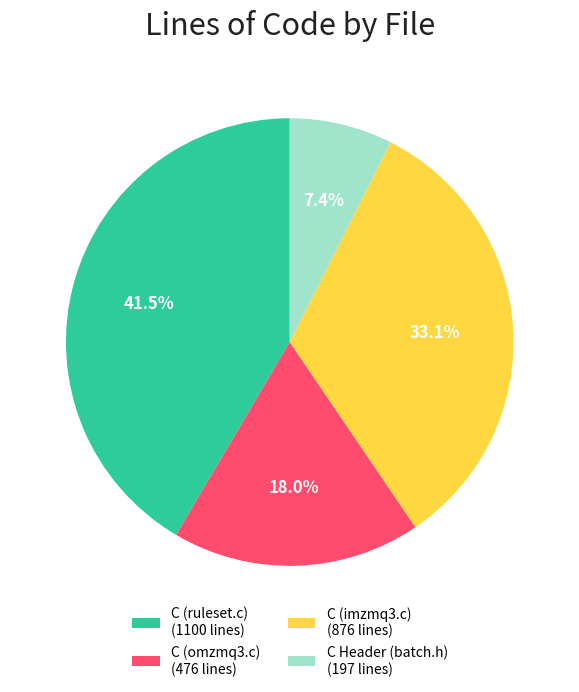

What percentage is NOT represented by C (ruleset.c)?

58.5%